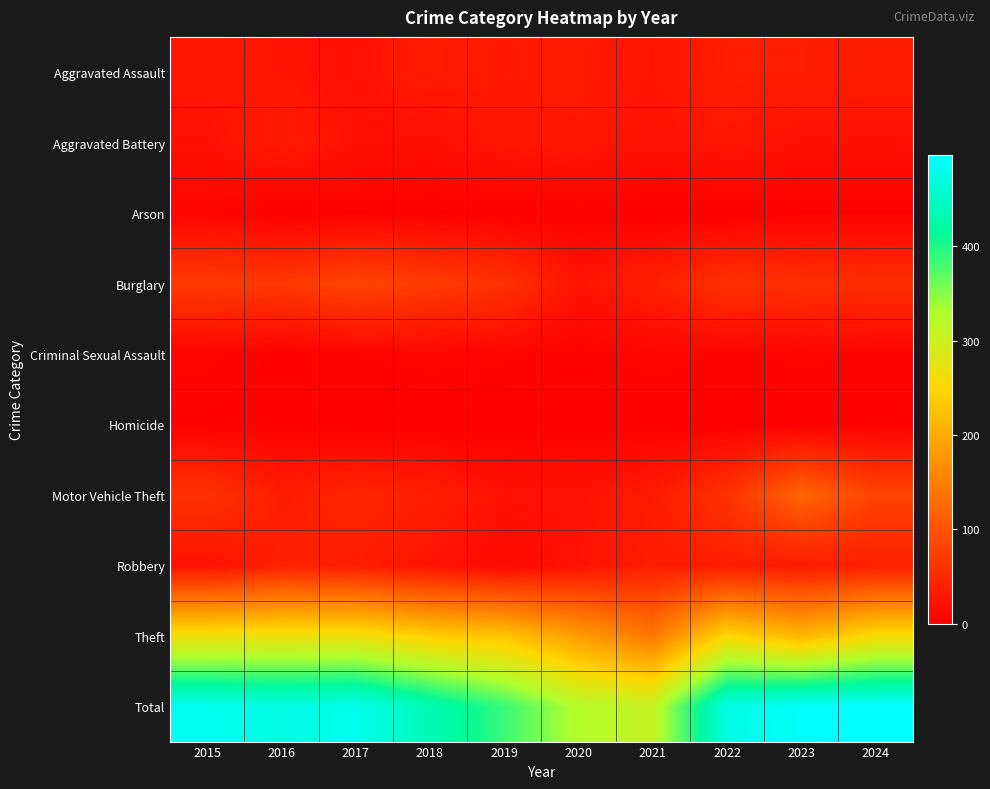

Which series has the widest spread of values?

Total